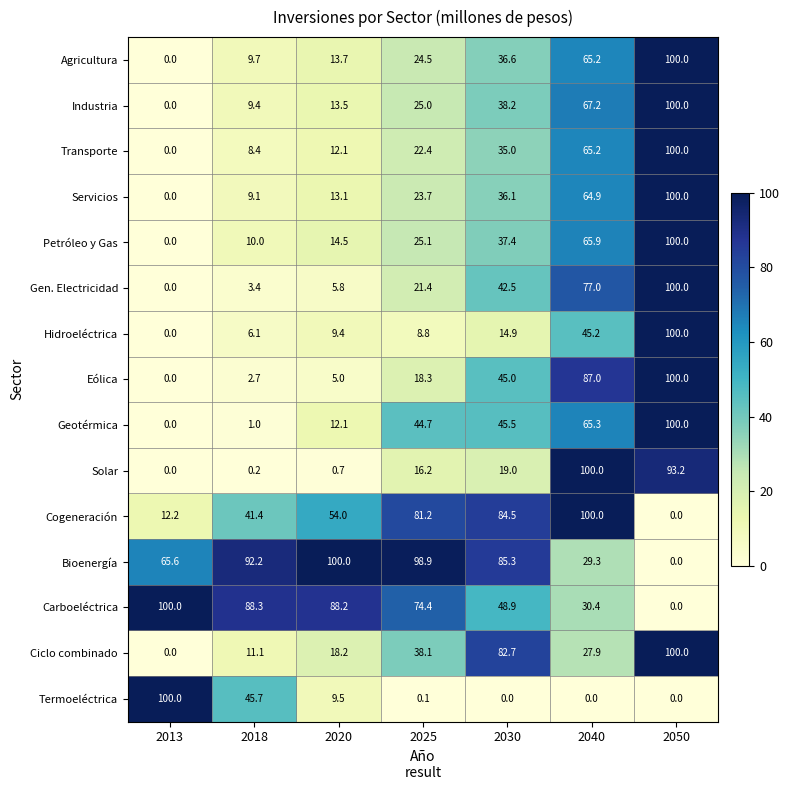

The Eólica series shows 31.1 at 2025. True or false?

False